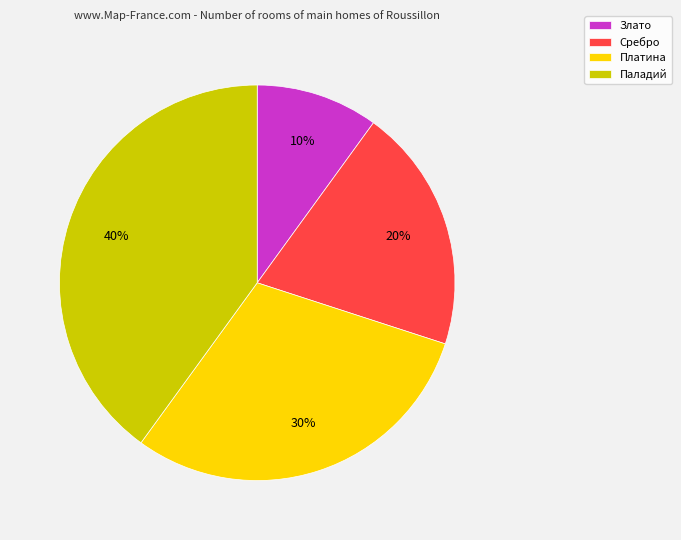

Is it true that Злато is 20% of the pie?

False